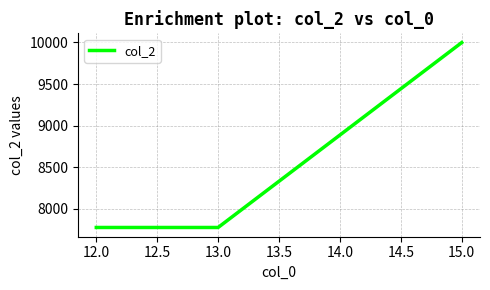

What is the maximum value shown in the chart?

9999